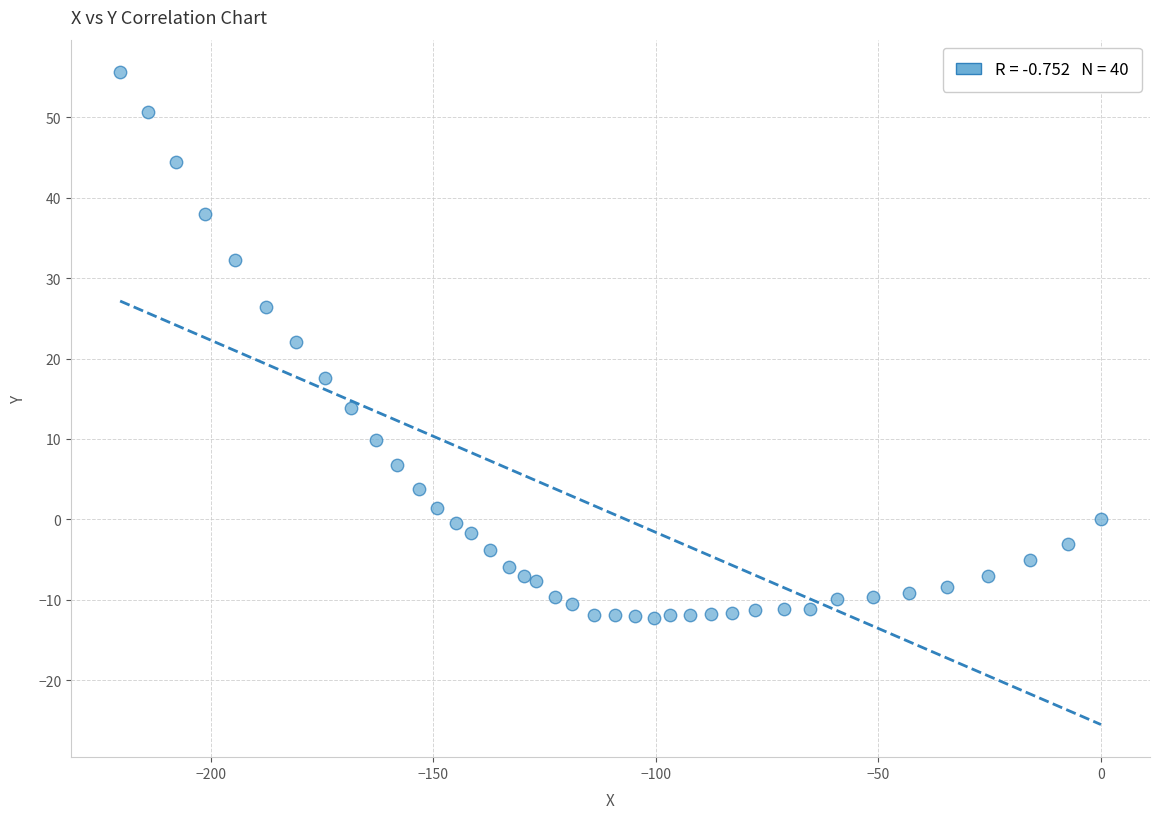

What Y value in the scatter plot is closest to 21?

22.0